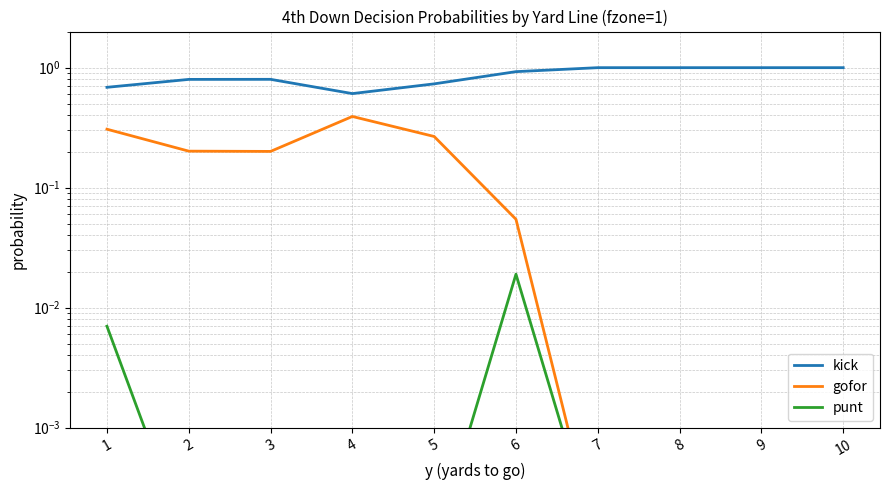

What is the difference between the maximum and second lowest values in the gofor series?

0.4